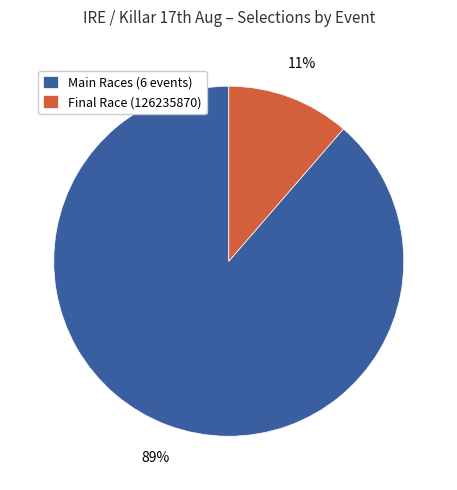

The Main Races (6 events) slice represents 99% of the pie. True or false?

False